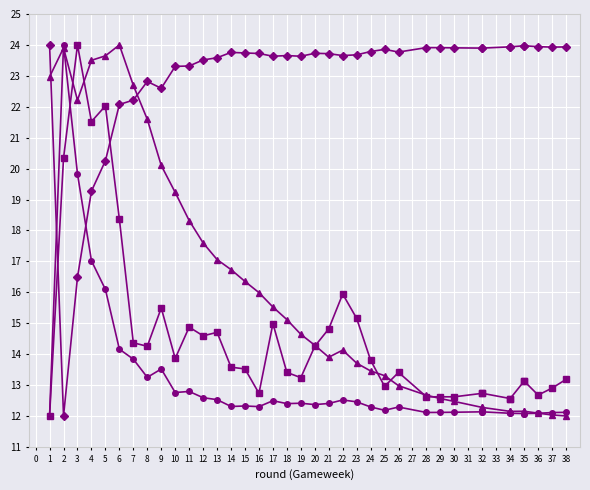

True or false: selected and transfers_in cross at least once.

True